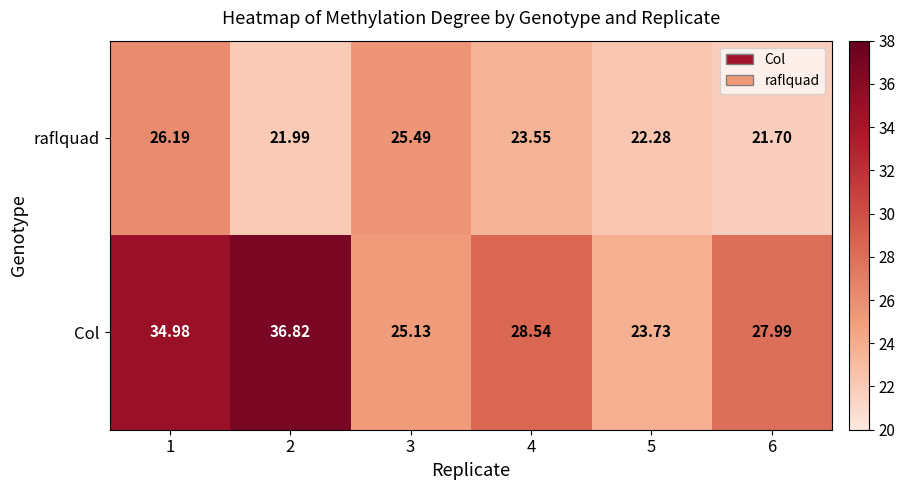

Which series has the largest range (max minus min)?

Col